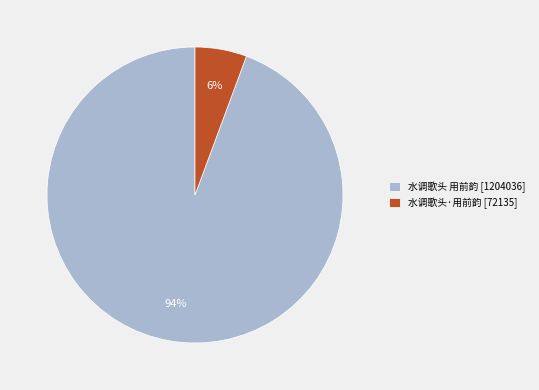

Combined, do 水调歌头·用前韵 and 水调歌头 用前韵 account for over 50%?

Yes